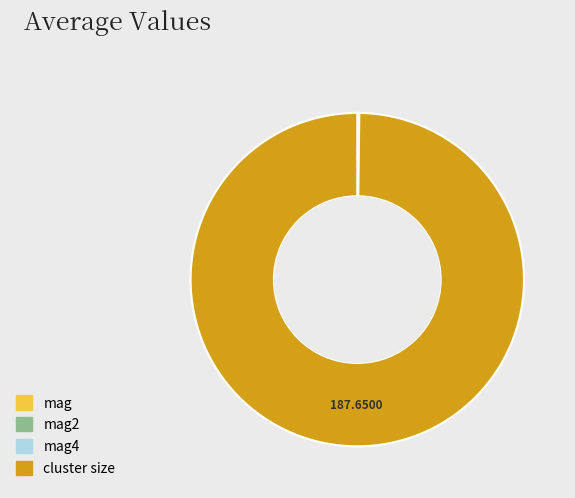

Is there any slice that represents more than half of the pie?

Yes